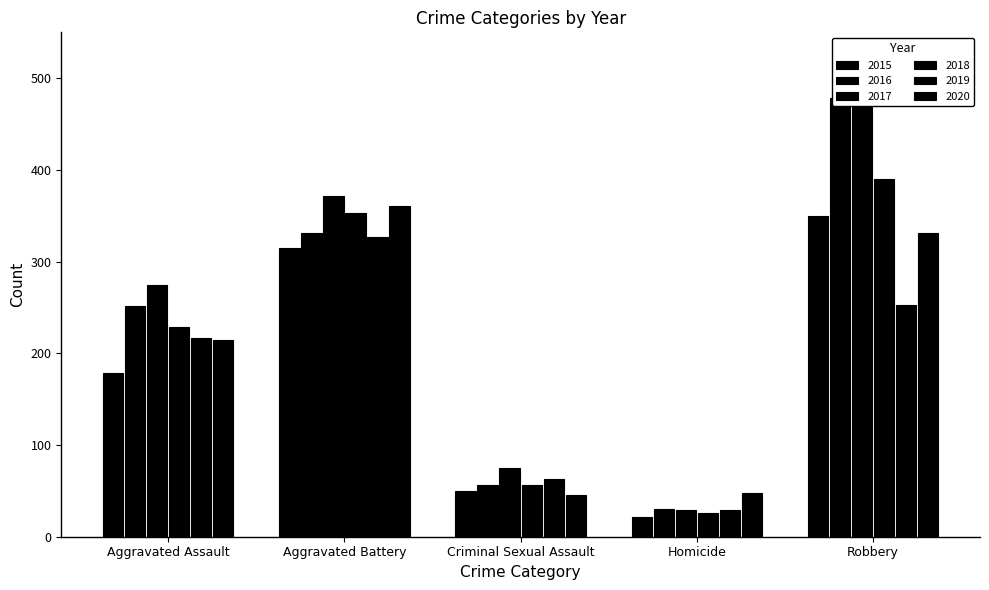

How many distinct data groups are displayed?

6